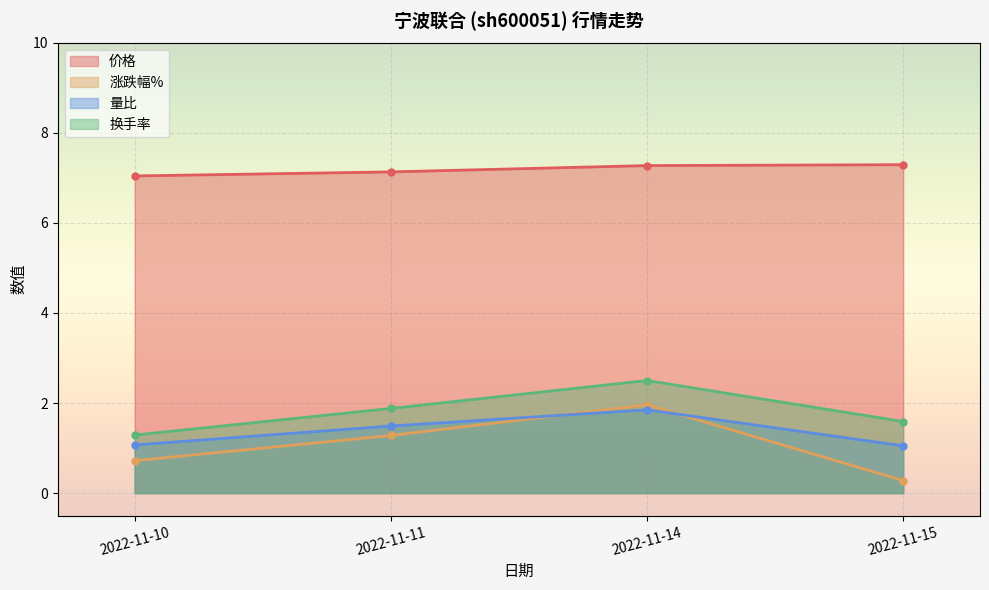

What value does the 涨跌幅% series have at 2022-11-14?

2.0